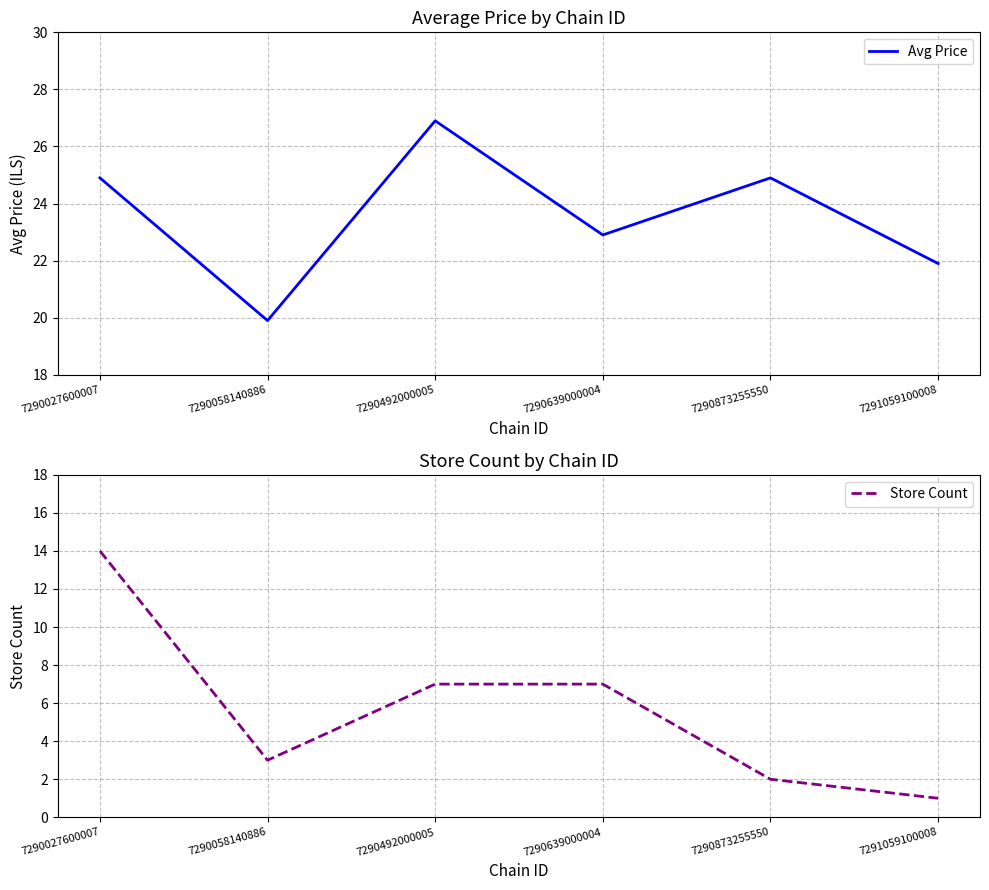

Does the chart have visible grid lines?

Yes